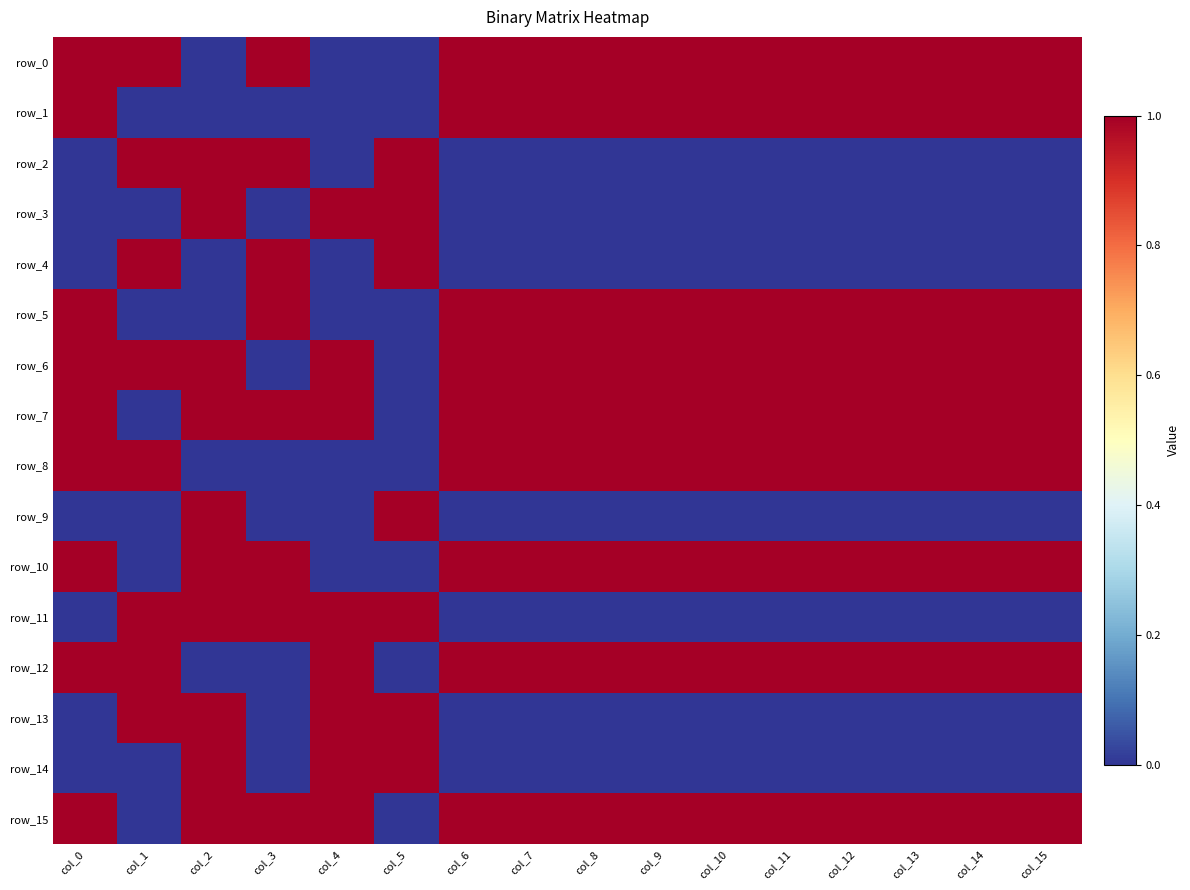

Rank the categories by row_6 value from lowest to highest.

col_3, col_5, col_0, col_1, col_2, col_4, col_6, col_7, col_8, col_9, col_10, col_11, col_12, col_13, col_14, col_15